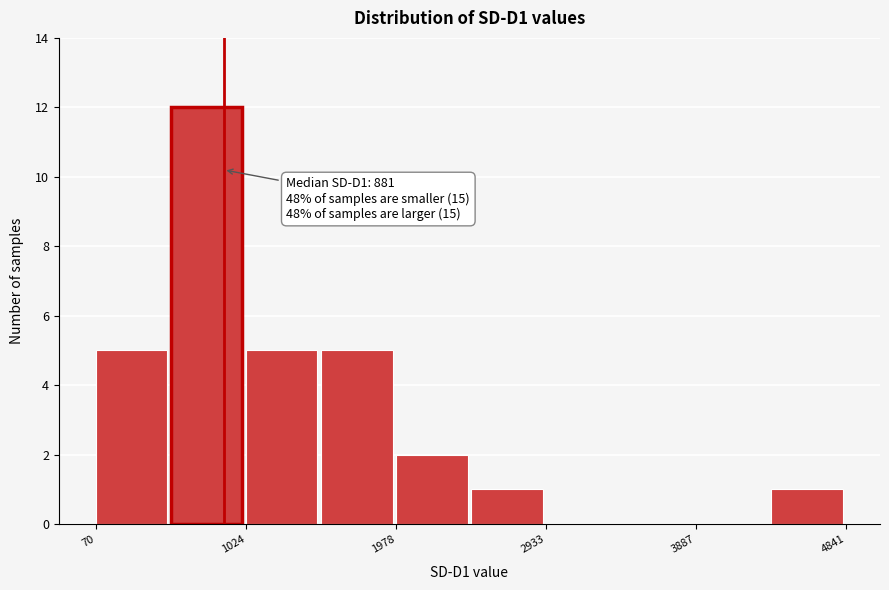

Which range on the x-axis has the tallest bar?

500 to 1000